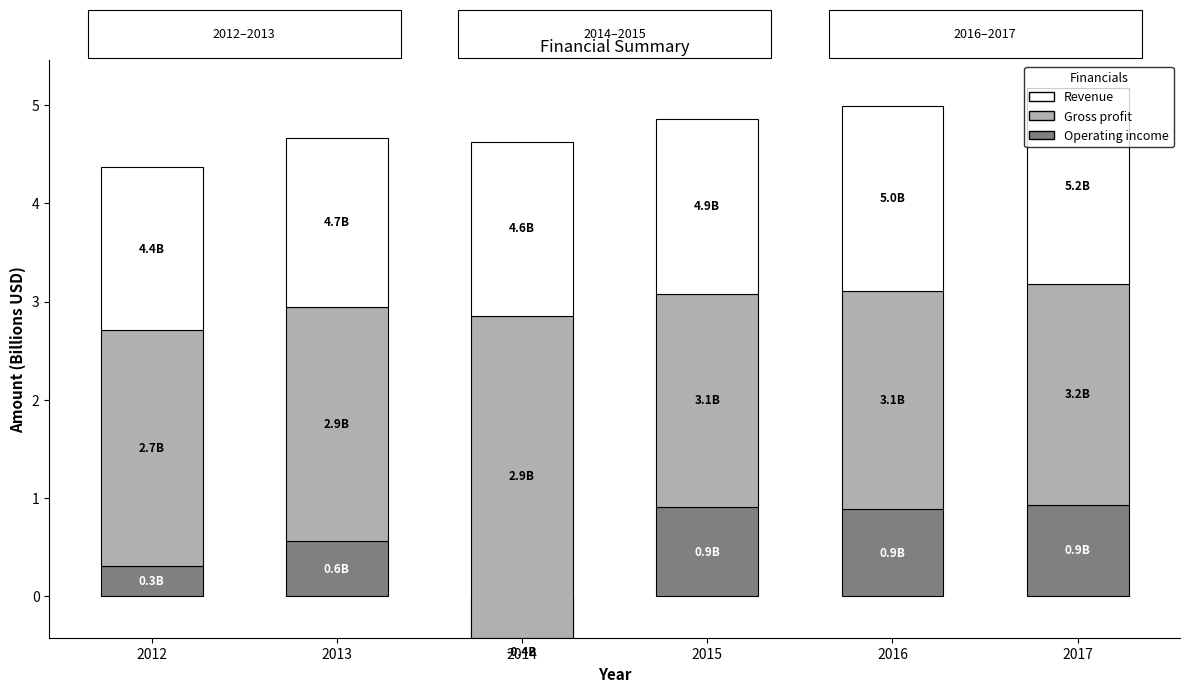

How many categories are shown in the chart?

6